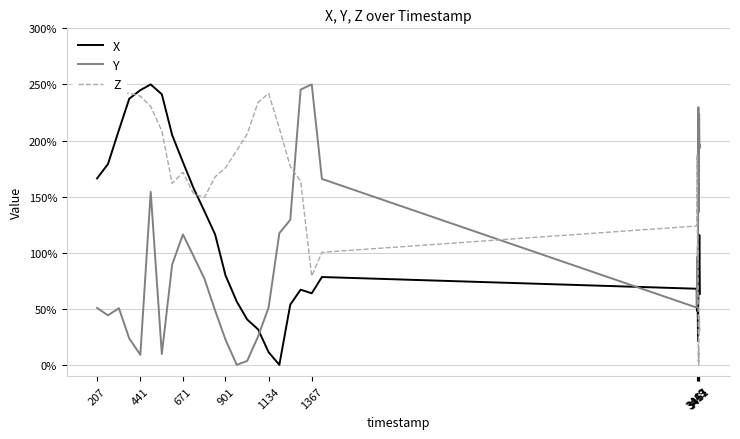

The value of X at 3453 is 9.8. True or false?

False